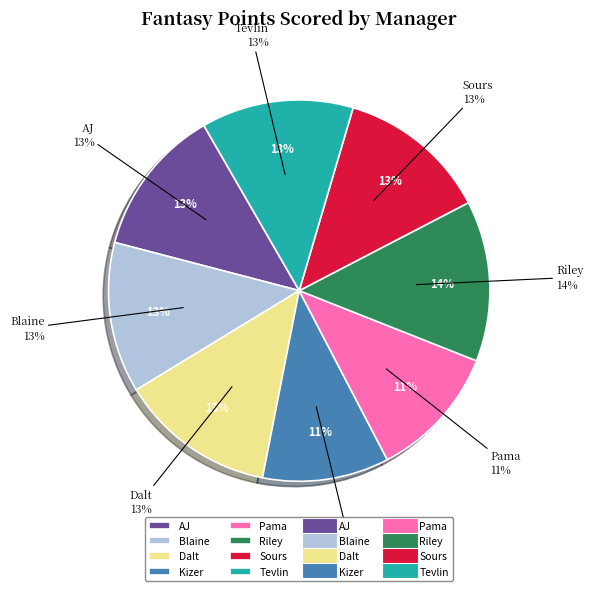

To the nearest percent, what portion does Kizer represent?

11%